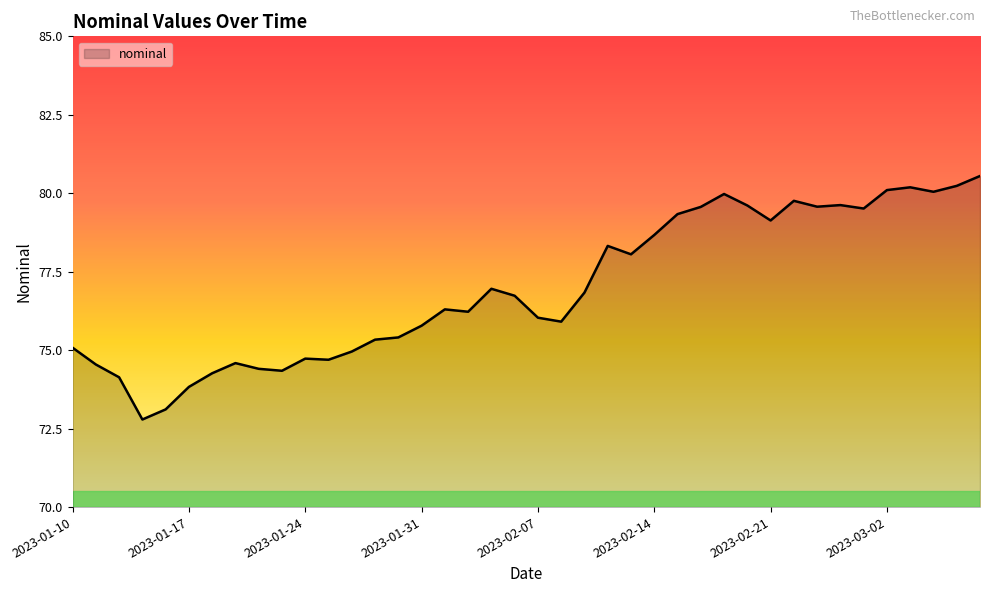

What is the difference between the maximum and minimum values?

7.8